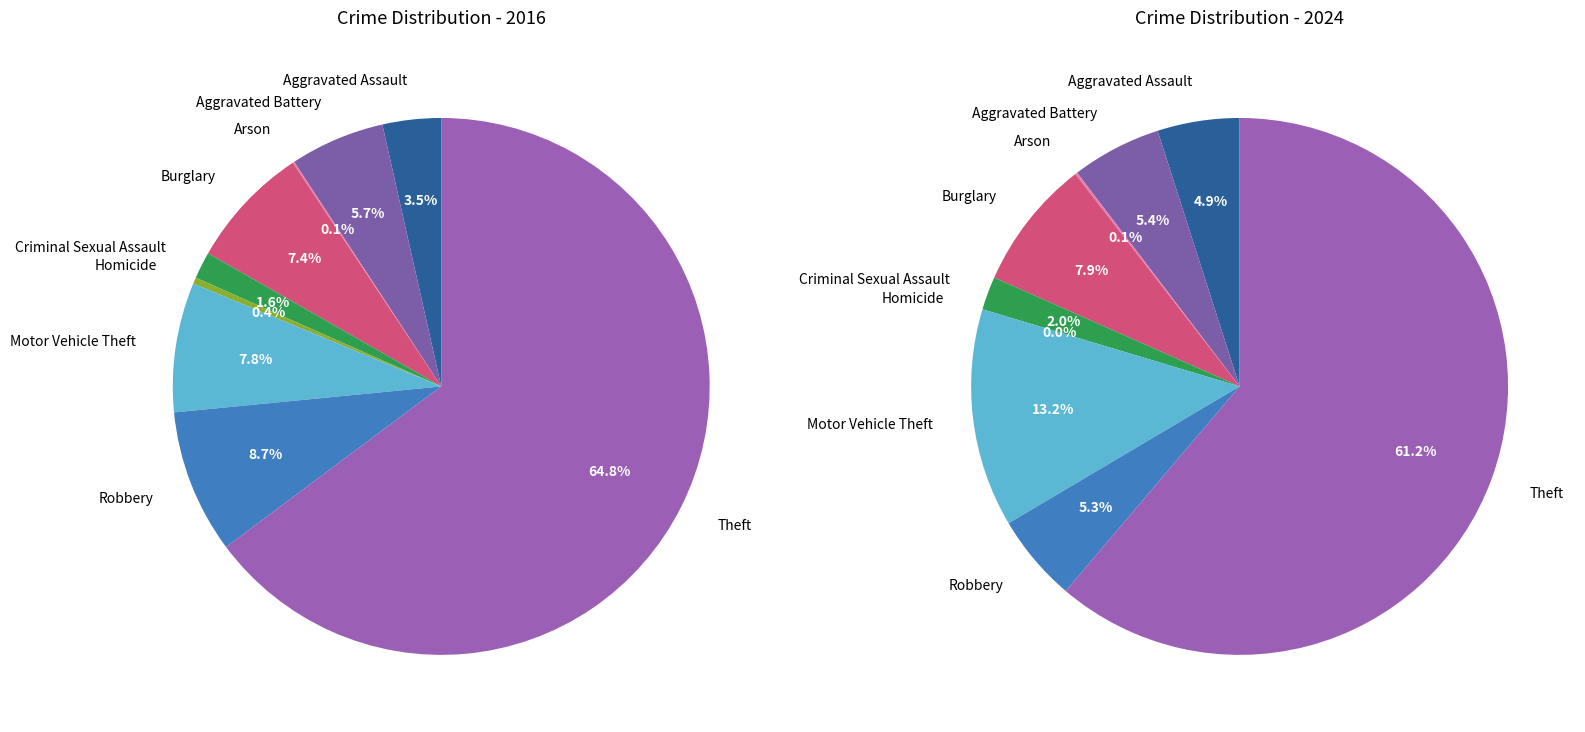

Which series changed the most between values_2016 and values_2024?

values_2016